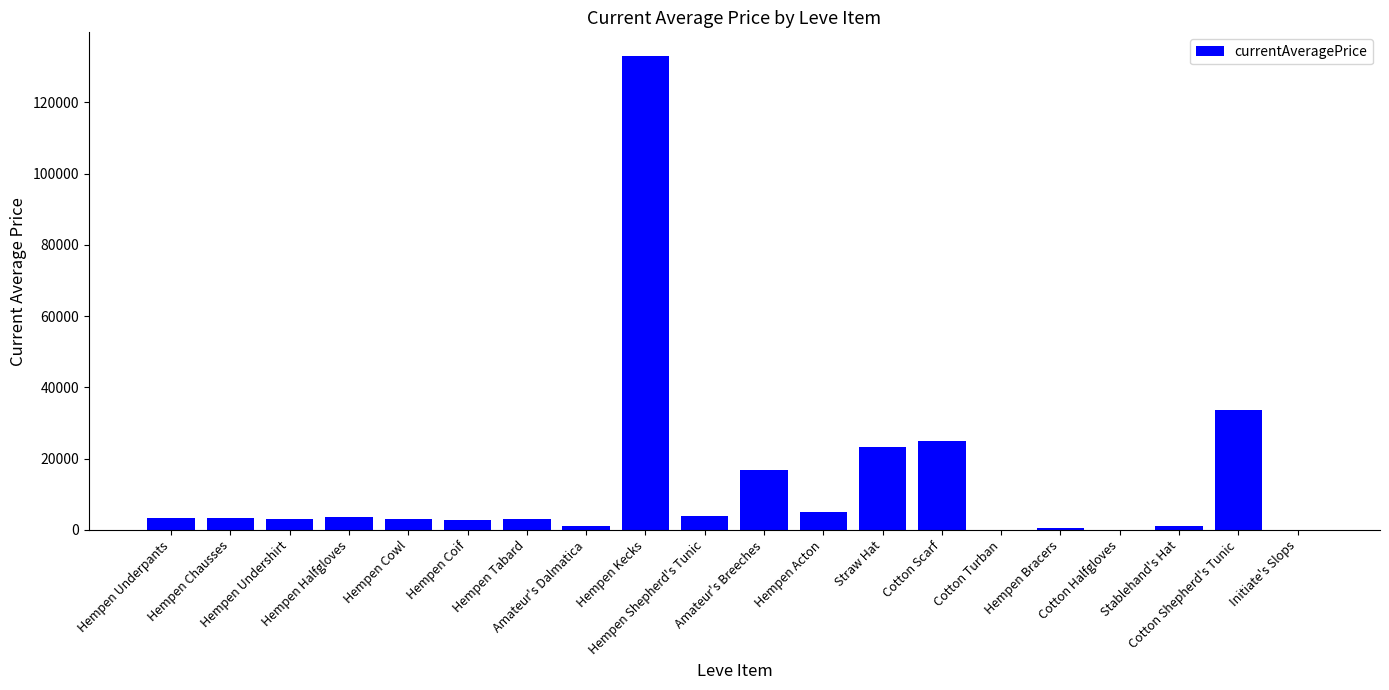

What is the maximum value shown in the chart?

132999